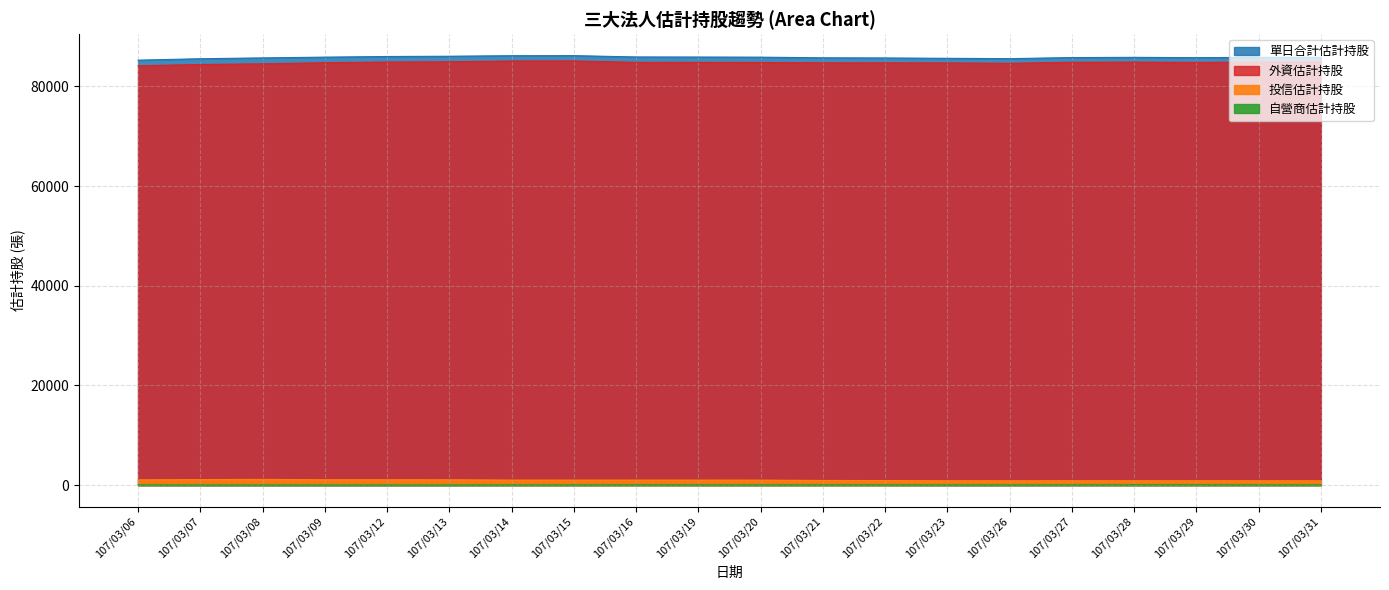

How many data points in 單日合計估計持股 are less than 85818?

10